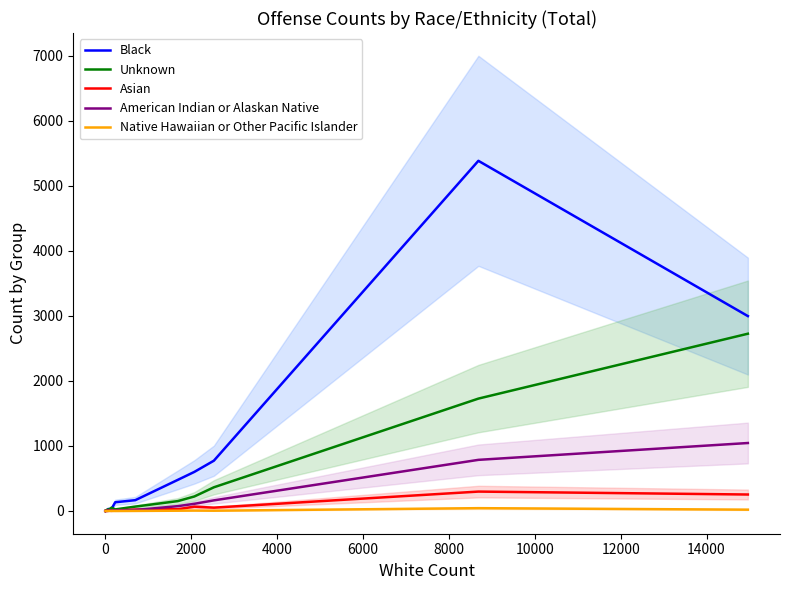

What is the value of the Black point at the 10th from the left?

479